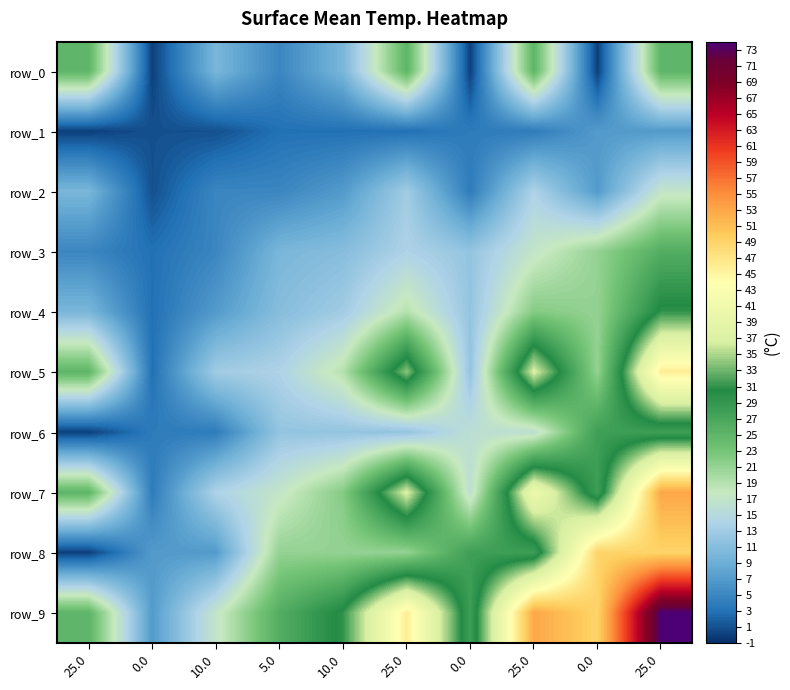

Reading left to right, list all the values displayed in this chart.

row_0: 25	0	10	5	10	25	0	25	0	25
row_1: 0	1	1	3	3	3	4	4	7	7
row_2: 10	1	5	5	7	13	4	14	7	17
row_3: 5	3	5	10	11	14	12	17	21	26
row_4: 10	3	7	11	13	19	12	22	21	31
row_5: 25	3	13	14	19	34	12	37	21	46
row_6: 0	4	4	12	12	12	16	16	28	28
row_7: 25	4	14	17	22	37	16	41	28	53
row_8: 0	7	7	21	21	21	28	28	49	49
row_9: 25	7	17	26	31	46	28	53	49	74